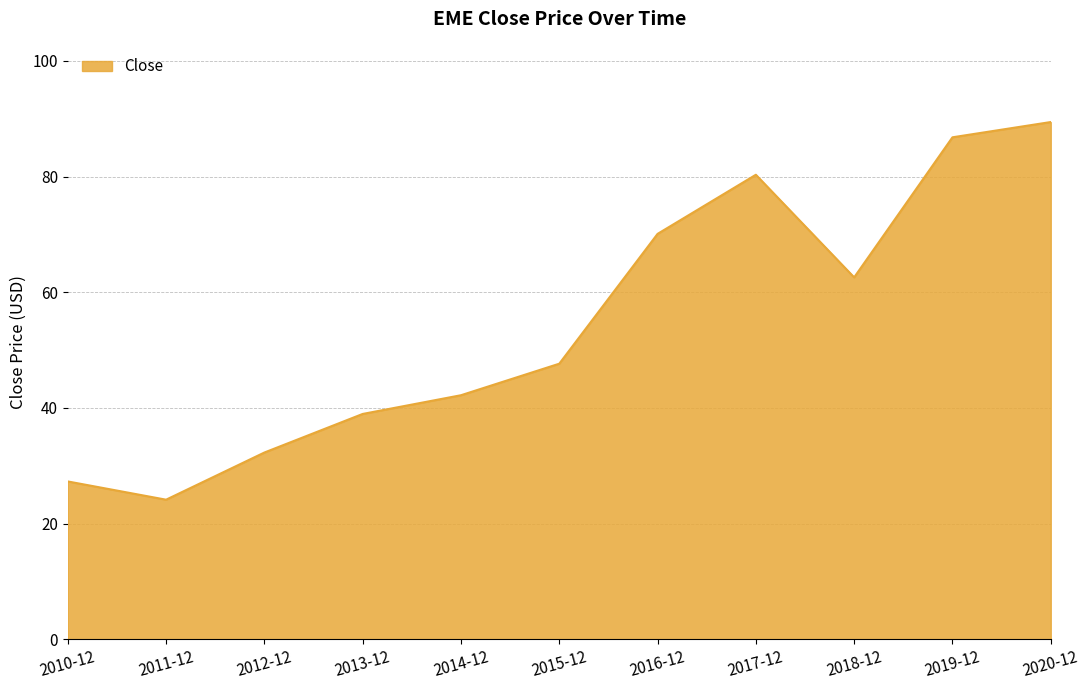

The chart shows a value of 39.8 at 2018-12. True or false?

False